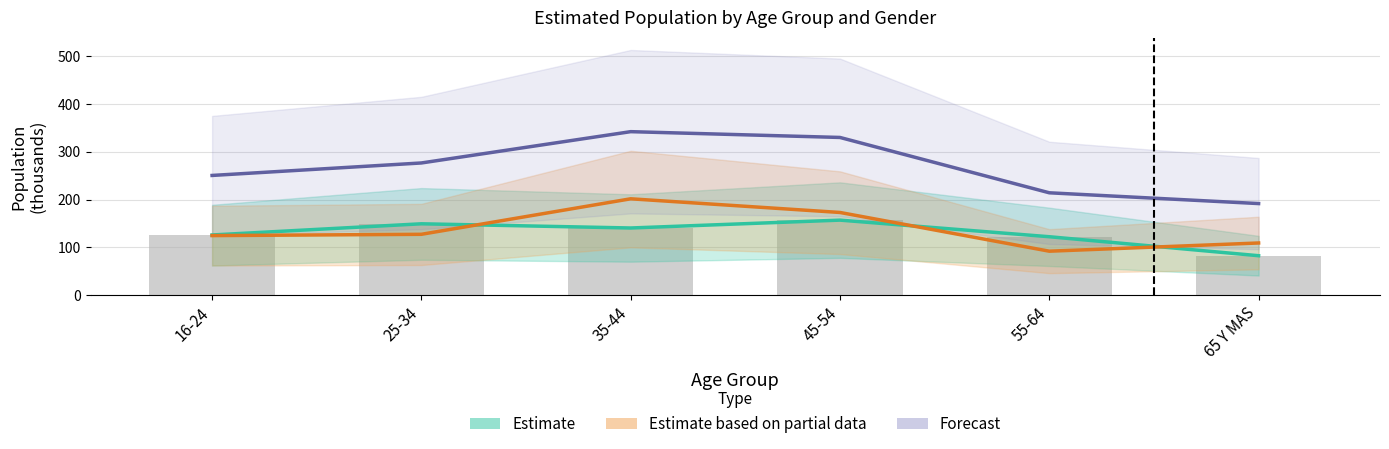

Which series has the largest total across all categories?

Forecast